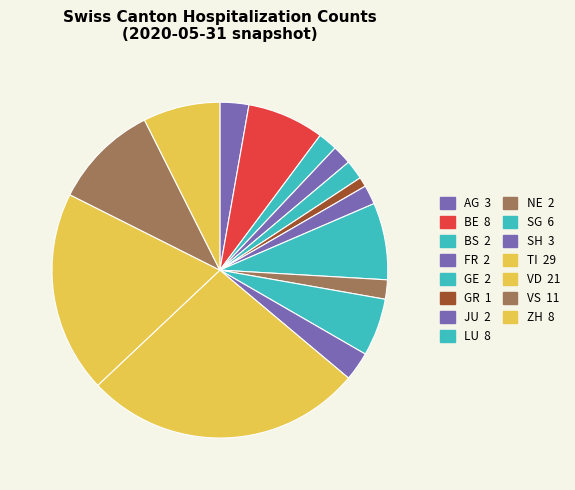

The BE slice represents 7% of the pie. True or false?

True